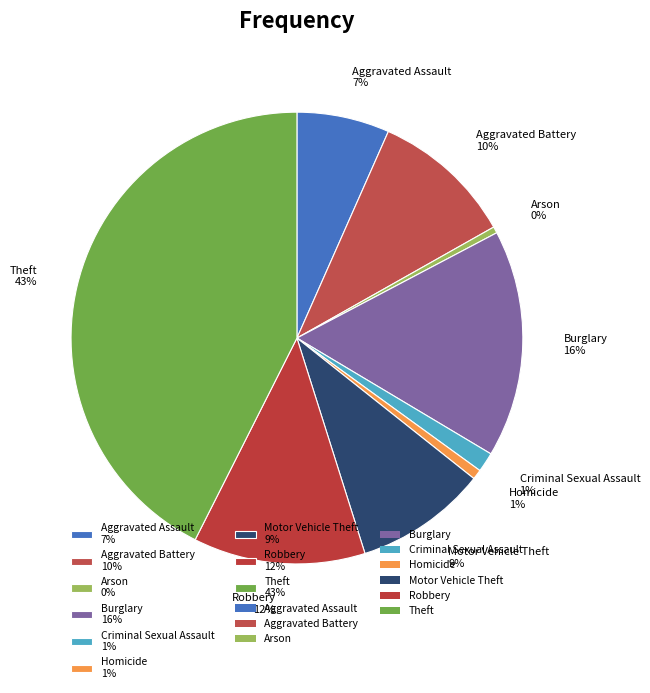

True or false: Criminal Sexual Assault accounts for 11% of the total.

False